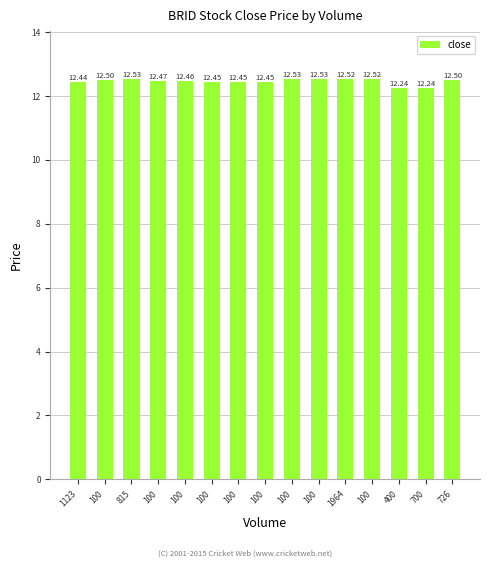

Which label corresponds to the largest value in the chart?

100